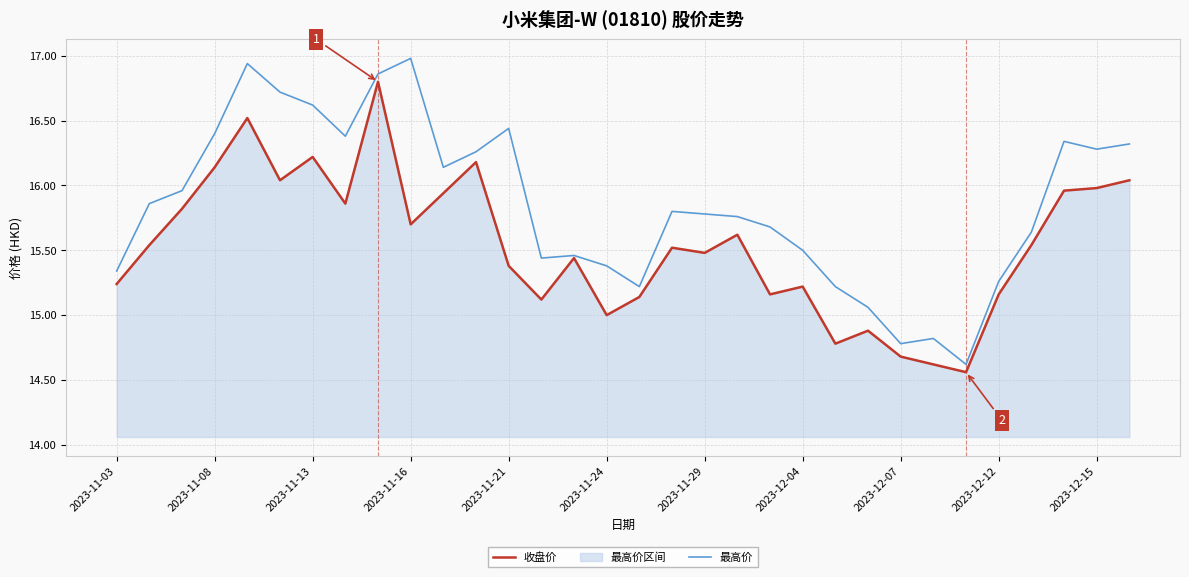

True or false: 收盘价 has more than 0 points higher than both neighbors.

True